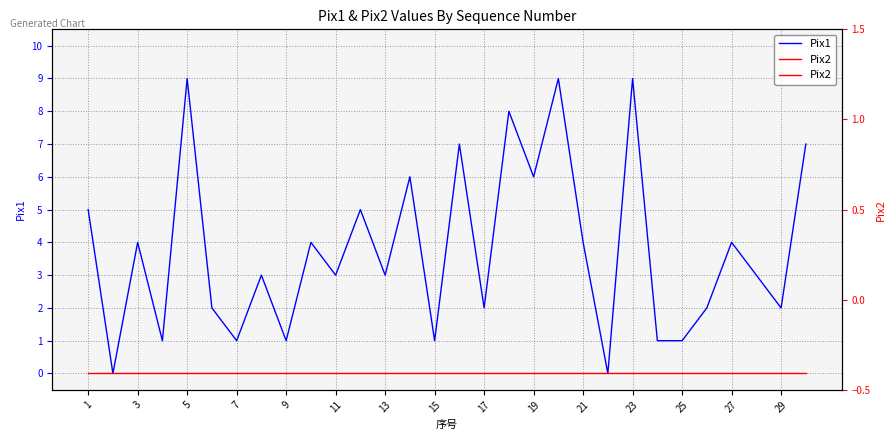

In Pix1, how many points are higher than both neighbors (excluding endpoints)?

11